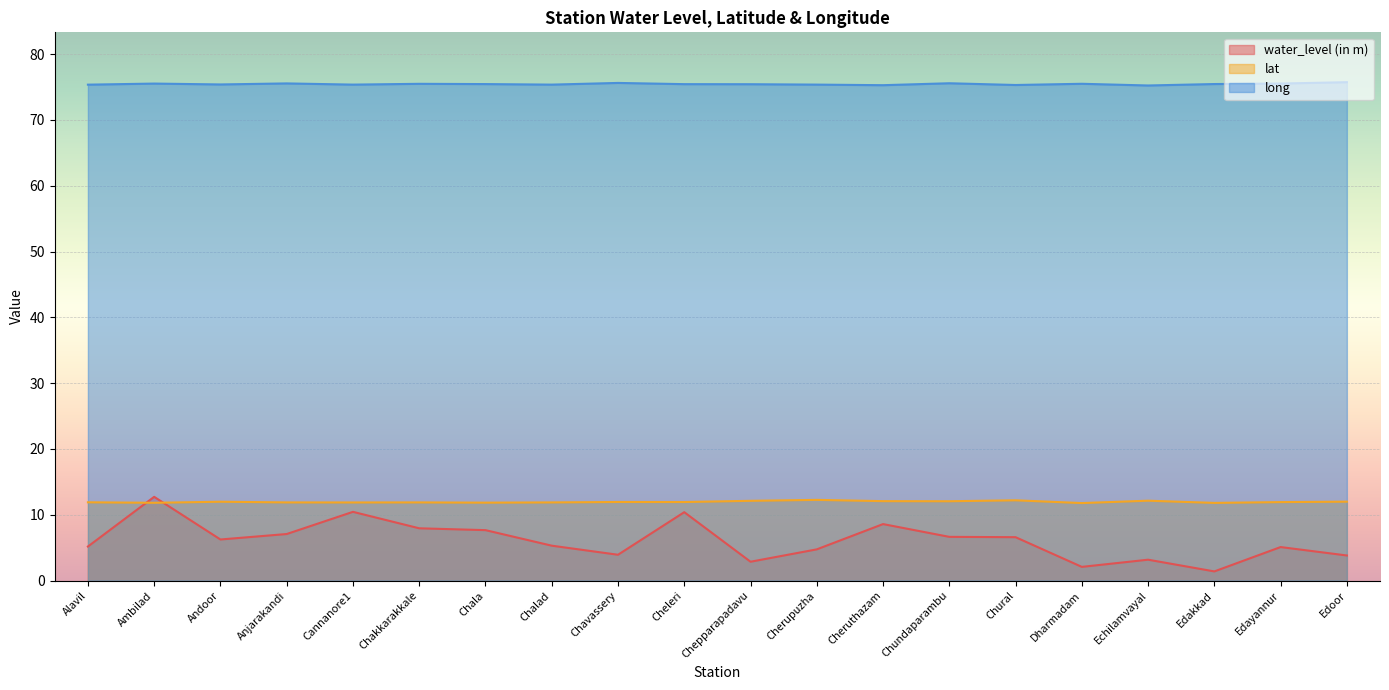

The value of long at Ambilad is 75.5. True or false?

True